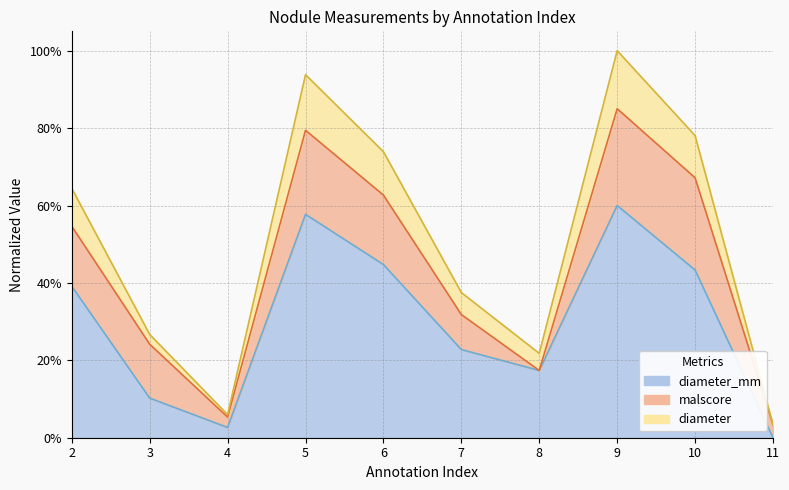

What is the difference between the diameter values at 3 and 11?

0.1